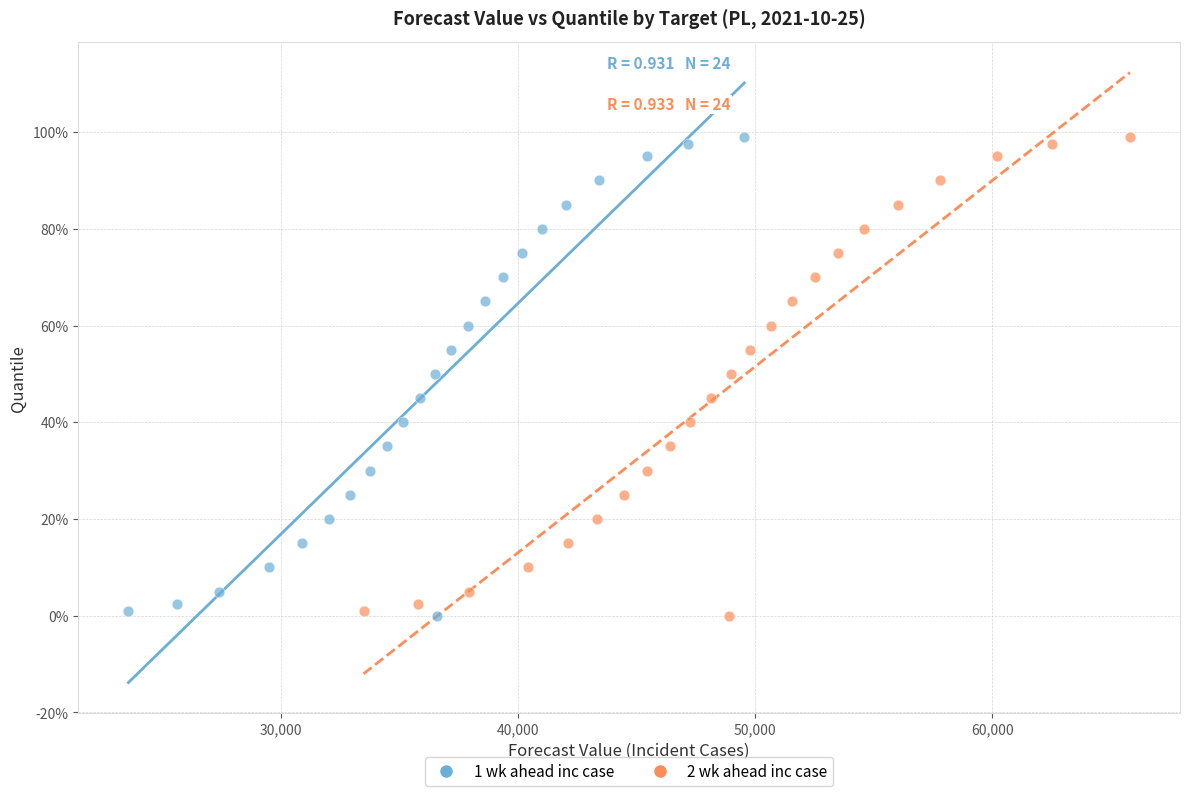

What are all the series names shown in the legend?

1 wk ahead inc case, 2 wk ahead inc case